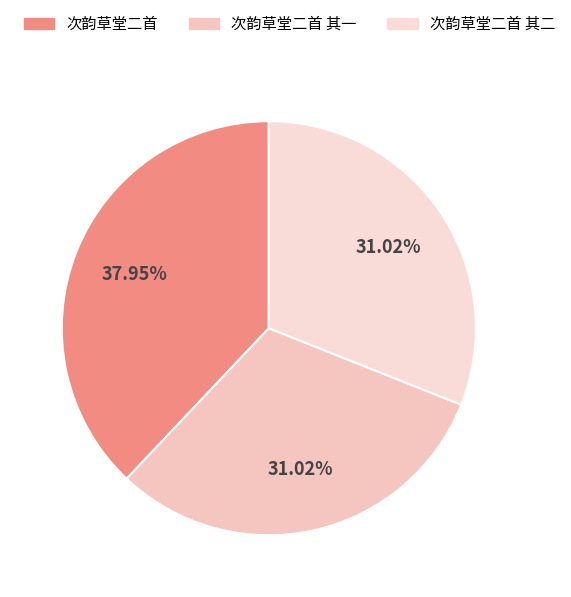

Is it true that 次韵草堂二首 is 44% of the pie?

False